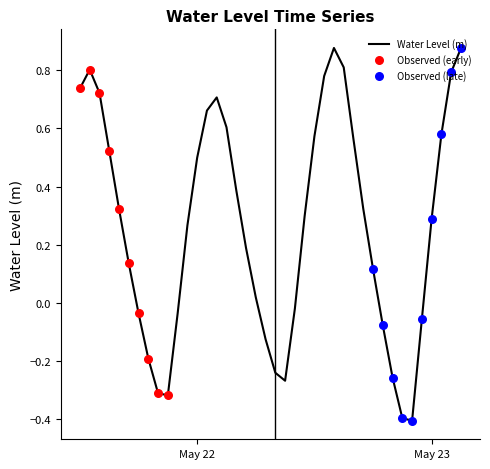

What is the difference between the maximum and minimum values?

1.3